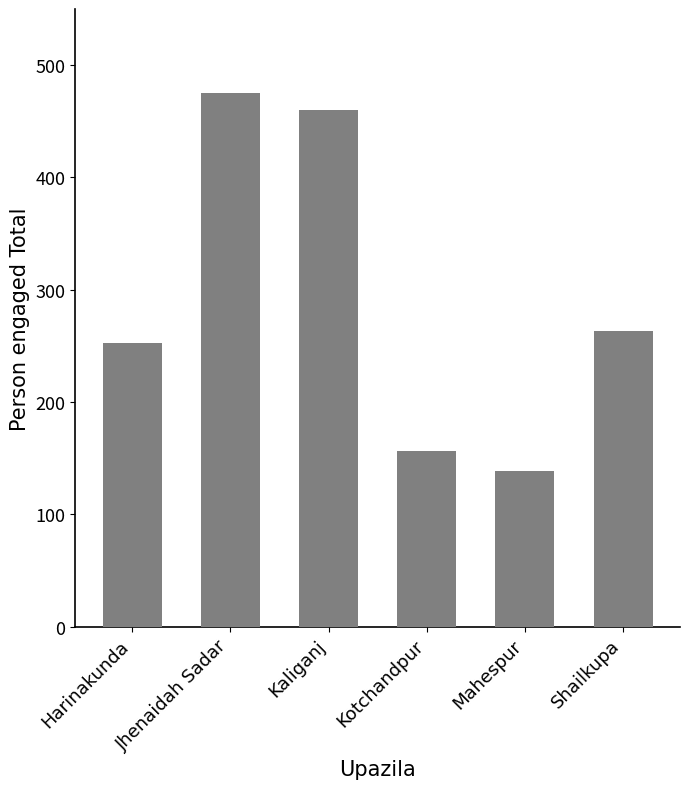

Reading left to right, transcribe all the data shown in this chart.

Harinakunda=253	Jhenaidah Sadar=475	Kaliganj=460	Kotchandpur=156	Mahespur=139	Shailkupa=263